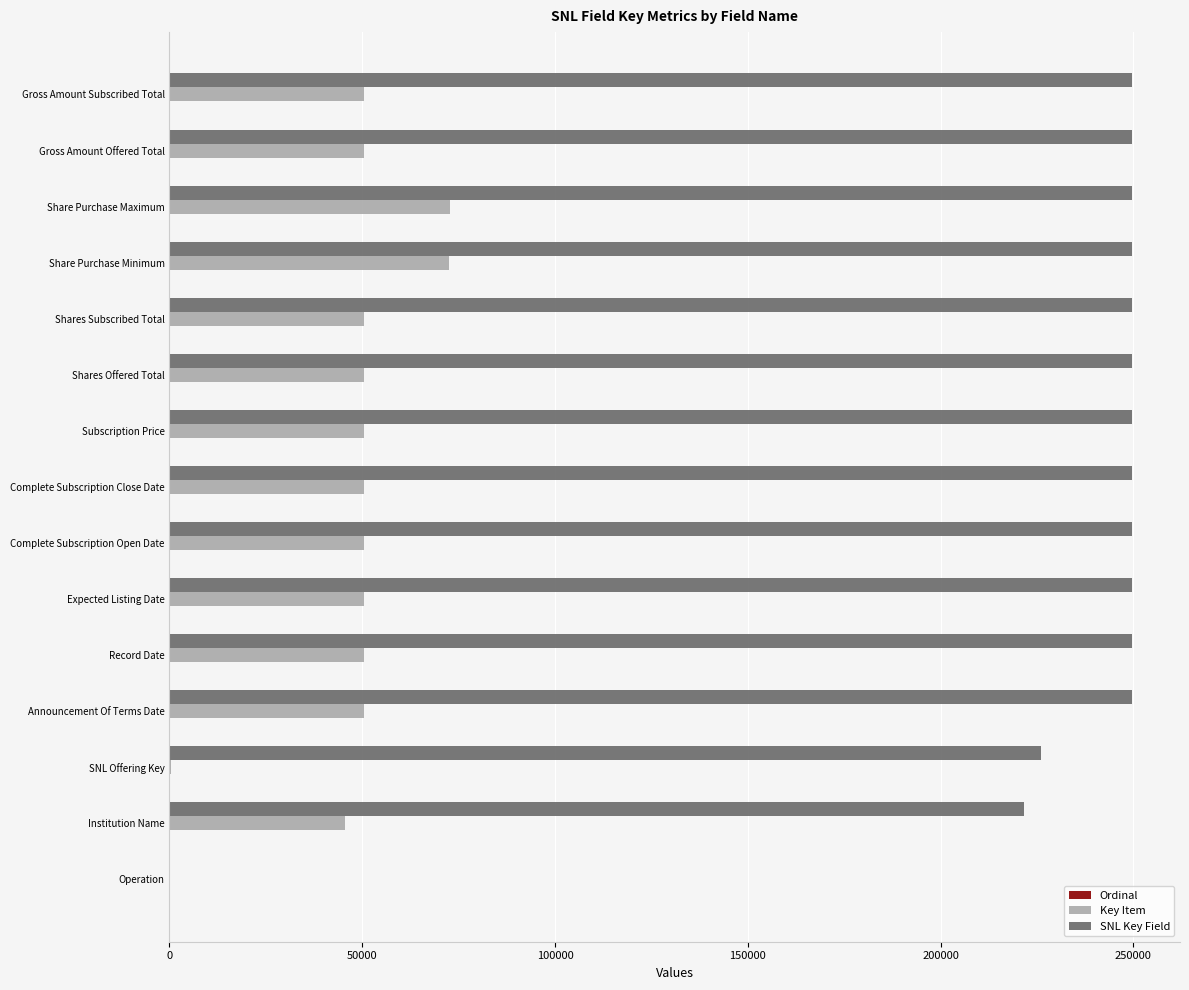

How many values in SNL Key Field are above zero?

14